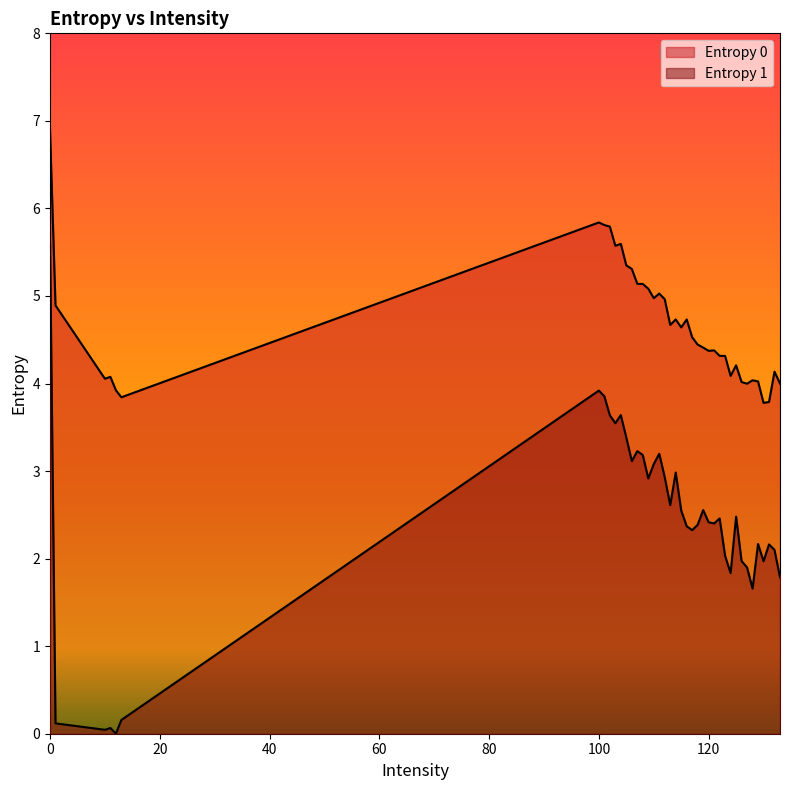

Rank the categories by Entropy 0 value from lowest to highest.

130, 131, 11, 13, 127, 133, 126, 129, 128, 10, 12, 124, 132, 125, 123, 122, 120, 121, 119, 118, 117, 115, 113, 114, 116, 1, 112, 110, 111, 109, 108, 107, 106, 105, 103, 104, 102, 101, 100, 0